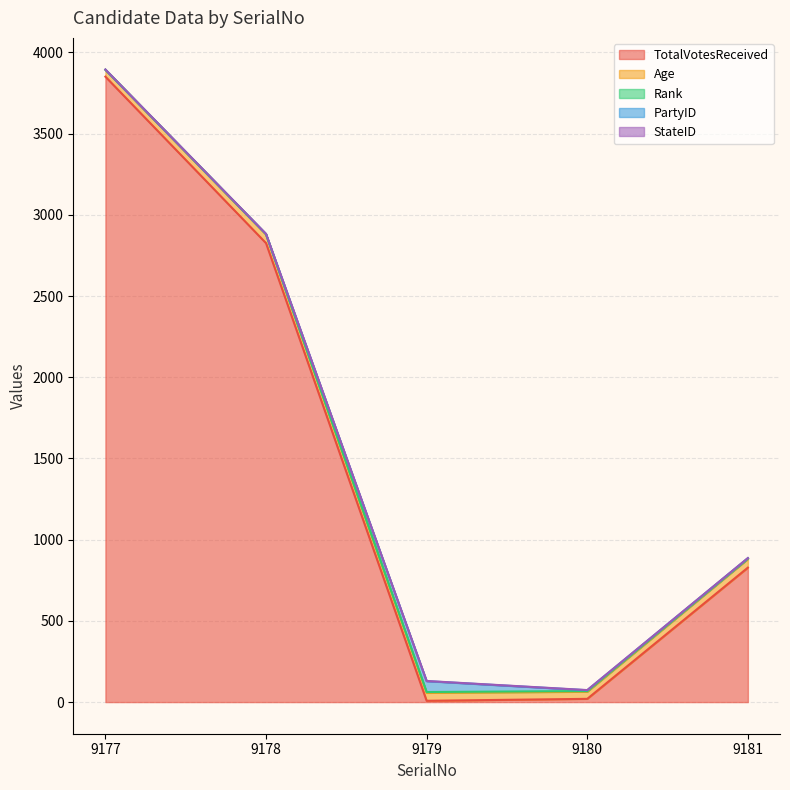

Which series has the largest total across all categories?

TotalVotesReceived